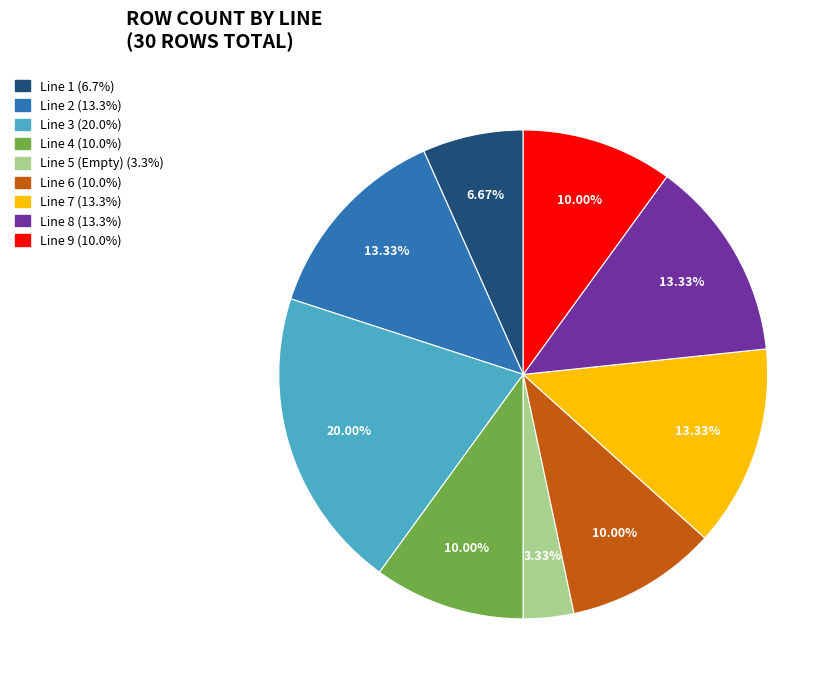

What is the total percentage of Line 4 and Line 1?

16.7%